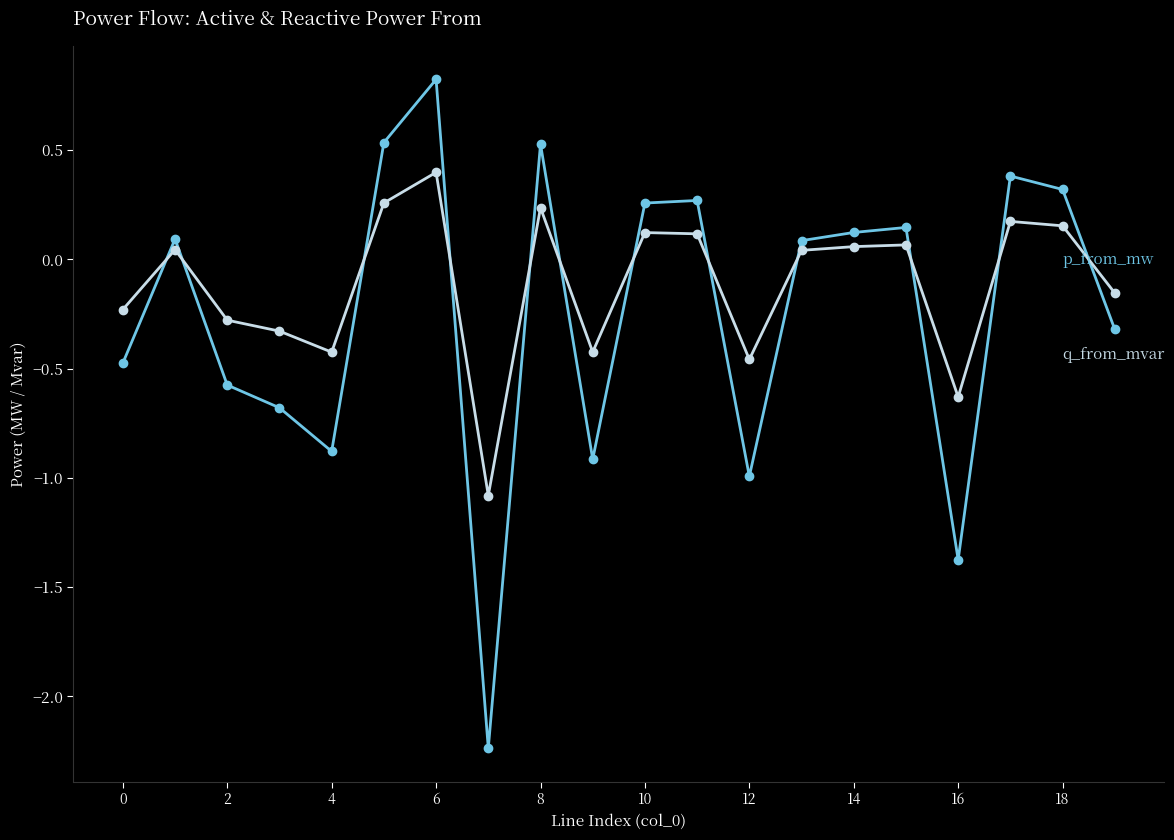

What is the greatest value displayed?

0.8